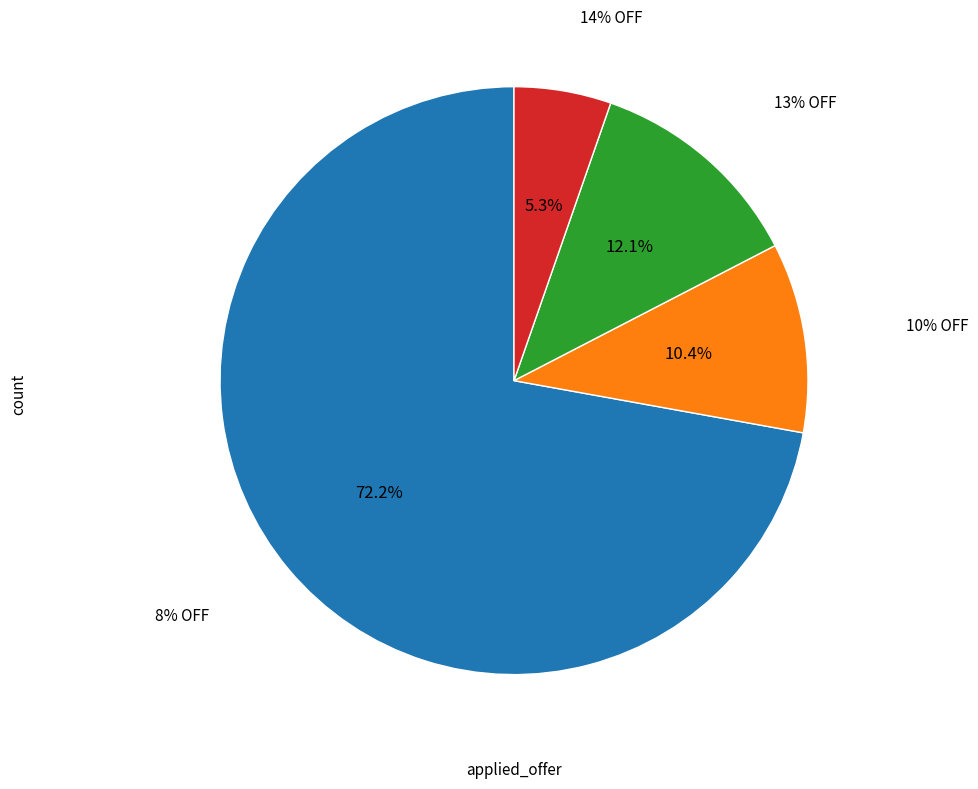

To the nearest percent, what percentage of the pie is 10% OFF?

10%